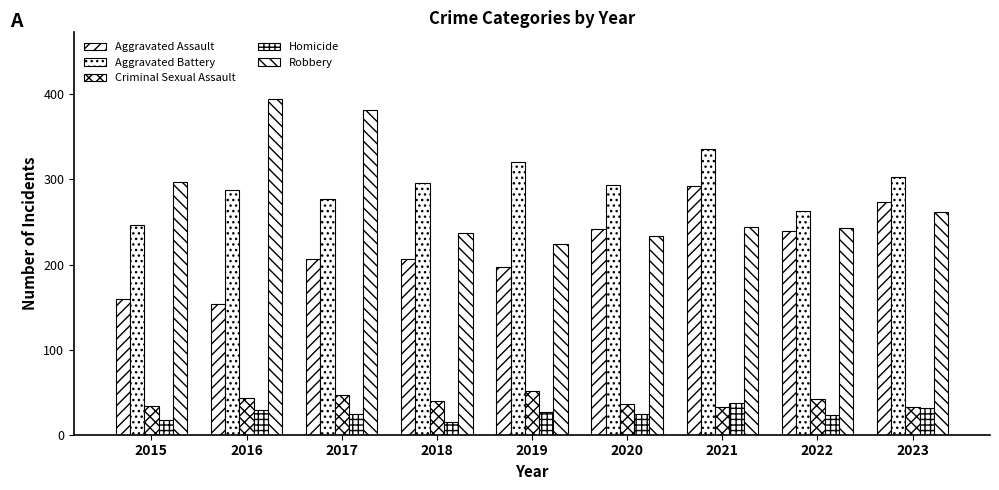

How many series are shown in this chart?

5